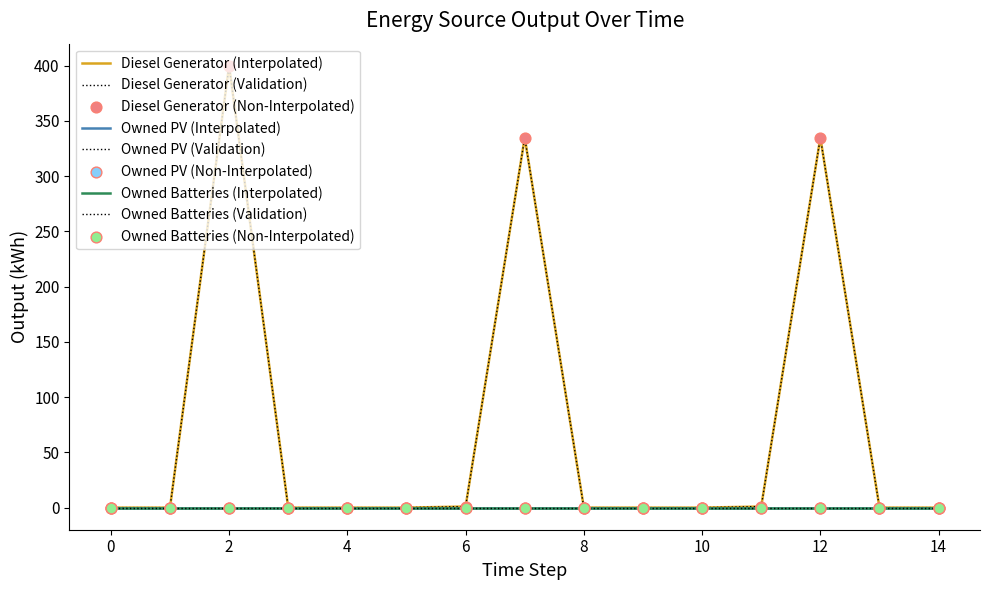

At how many categories does at least one series exceed 78?

3